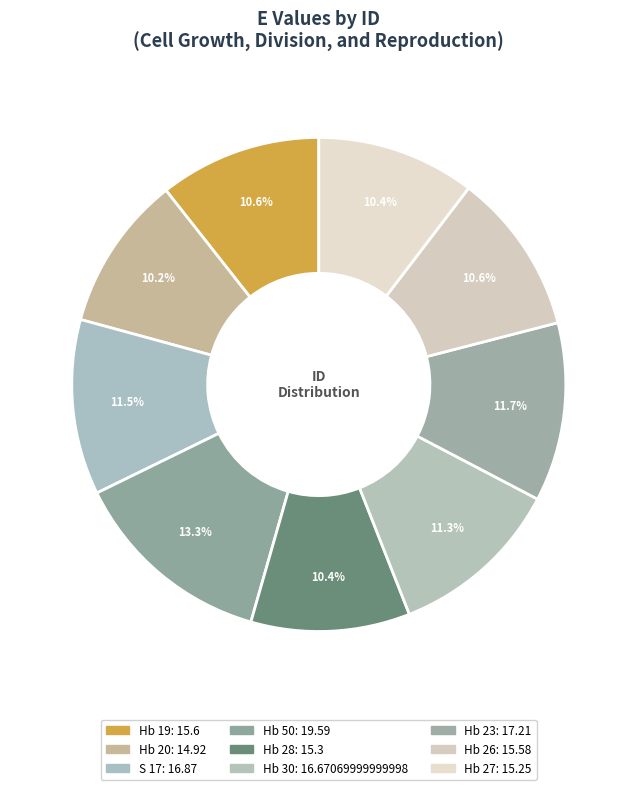

To the nearest percent, what portion does Hb 26 represent?

11%